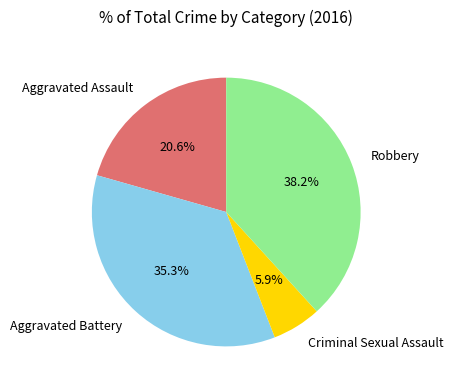

Count the number of slices in the pie.

4